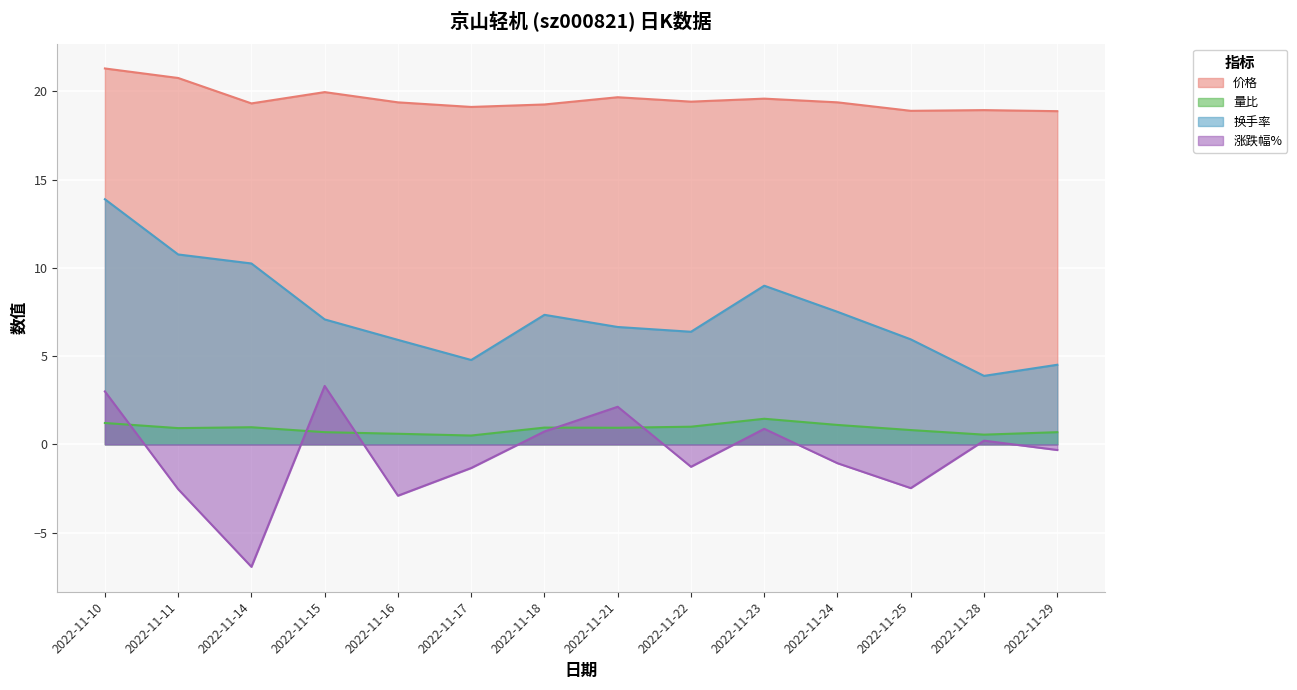

List the labels in order of 换手率 value, smallest first.

2022-11-28, 2022-11-29, 2022-11-17, 2022-11-16, 2022-11-25, 2022-11-22, 2022-11-21, 2022-11-15, 2022-11-18, 2022-11-24, 2022-11-23, 2022-11-14, 2022-11-11, 2022-11-10